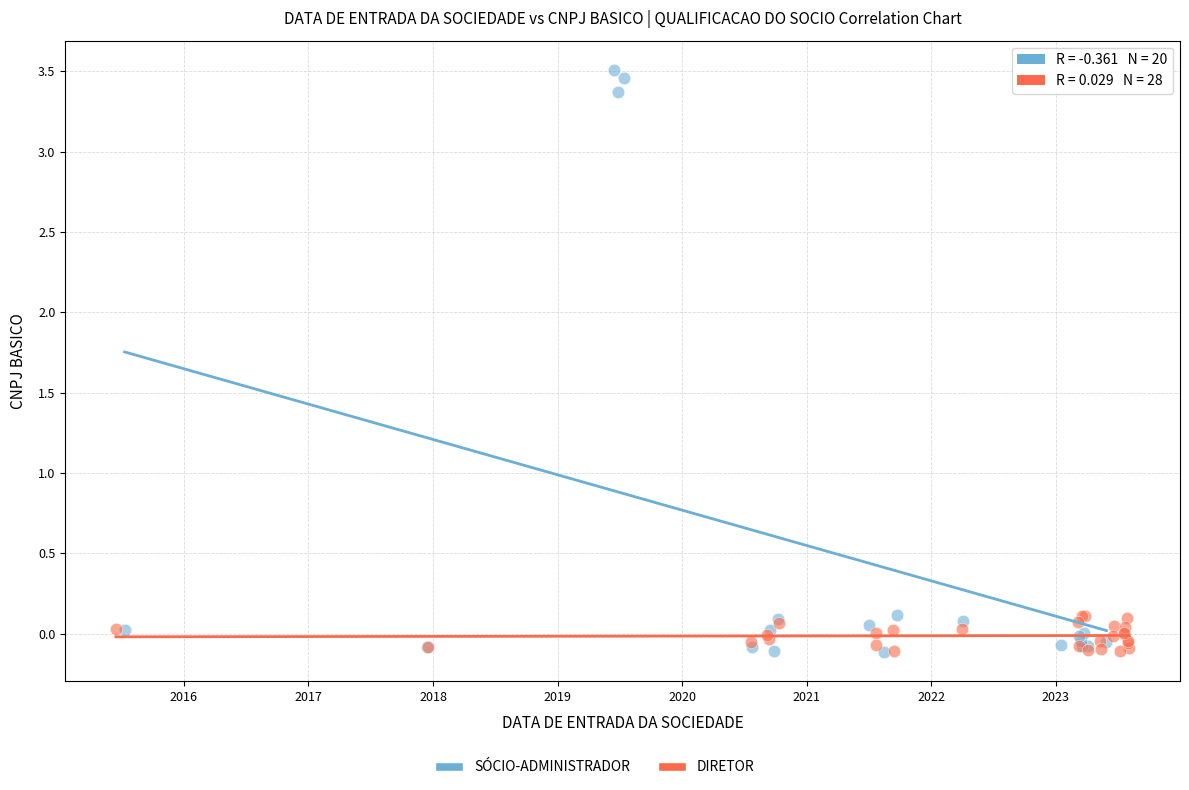

Which series has the largest Y range (max minus min)?

SÓCIO-ADMINISTRADOR